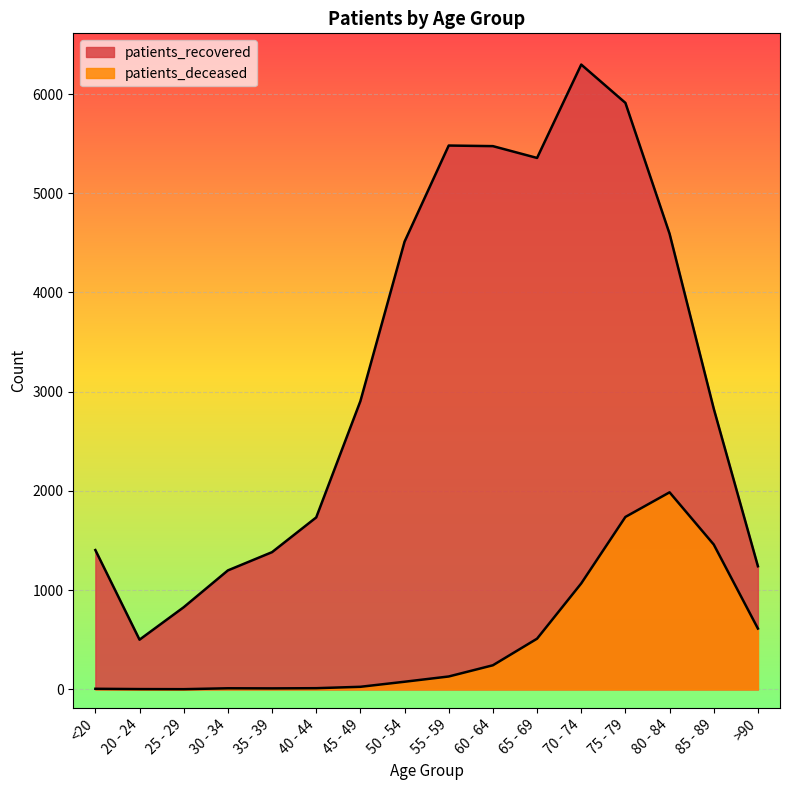

What is the sum of the patients_recovered values at 60 - 64 and 75 - 79?

11386